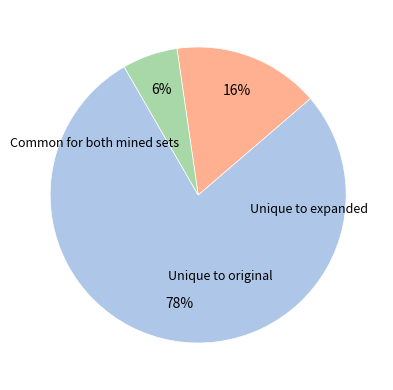

Is there a majority slice in this chart?

Yes